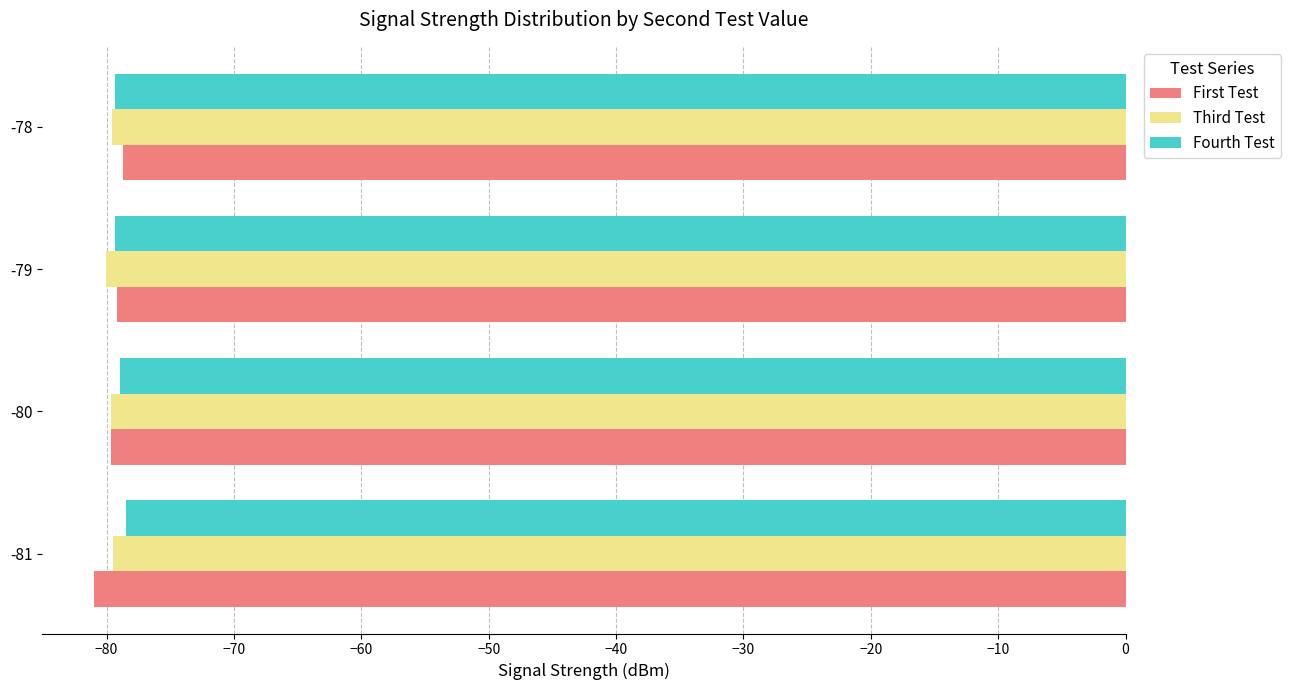

The Fourth Test series shows -116.8 at -79. True or false?

False